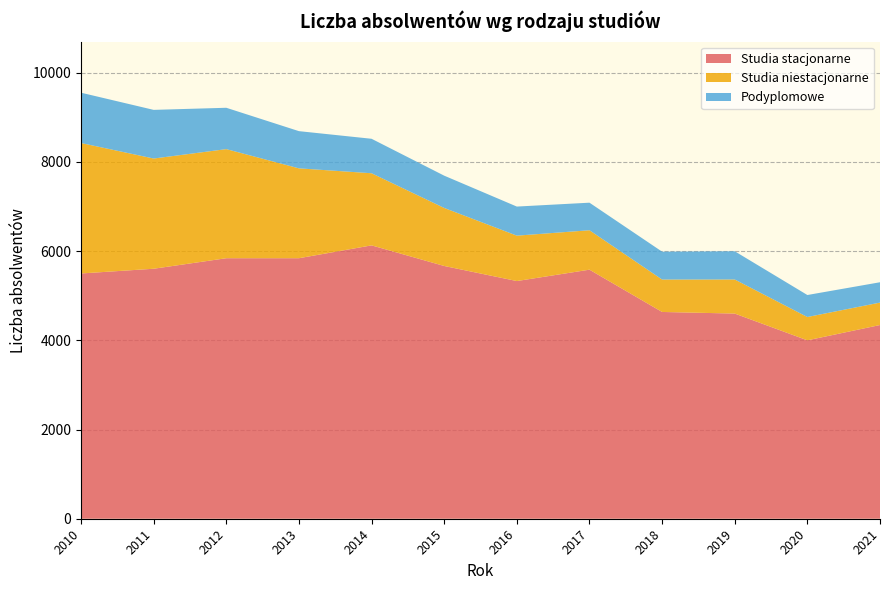

Reading right to left, transcribe all the data shown in this chart.

Studia stacjonarne: 2021=4343	2020=4000	2019=4600	2018=4636	2017=5584	2016=5329	2015=5667	2014=6129	2013=5841	2012=5841	2011=5605	2010=5499
Studia niestacjonarne: 2021=503	2020=523	2019=764	2018=727	2017=884	2016=1018	2015=1301	2014=1617	2013=2015	2012=2446	2011=2471	2010=2925
Podyplomowe: 2021=456	2020=493	2019=633	2018=625	2017=618	2016=652	2015=724	2014=773	2013=834	2012=927	2011=1091	2010=1128